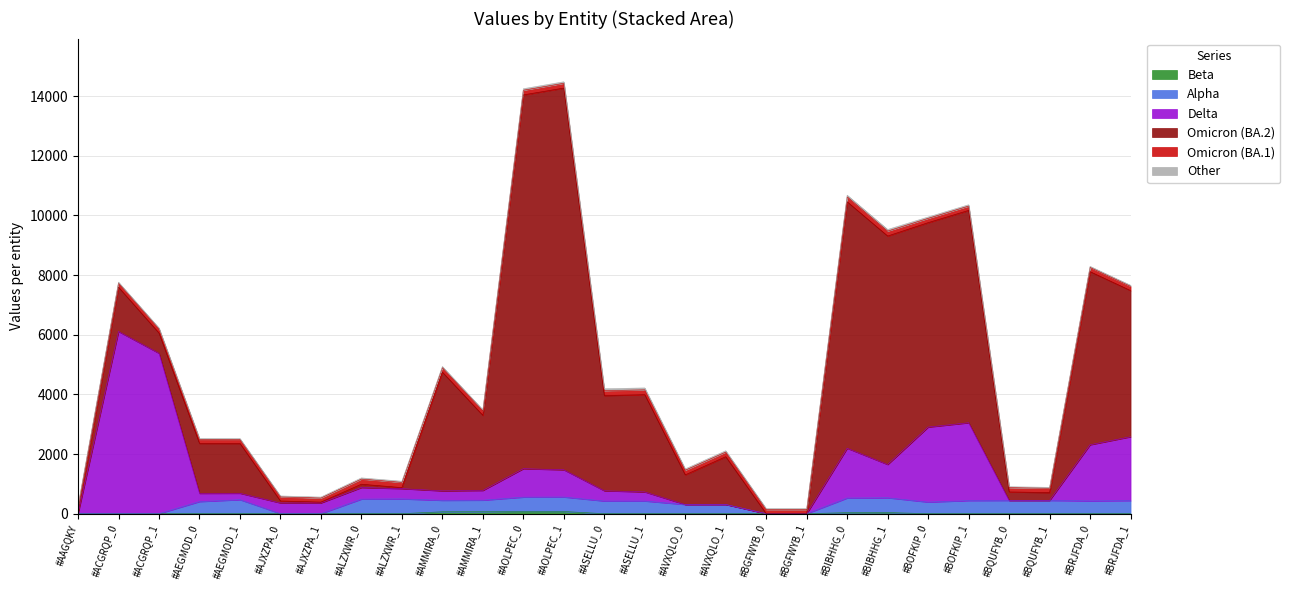

Does the chart have visible grid lines?

Yes